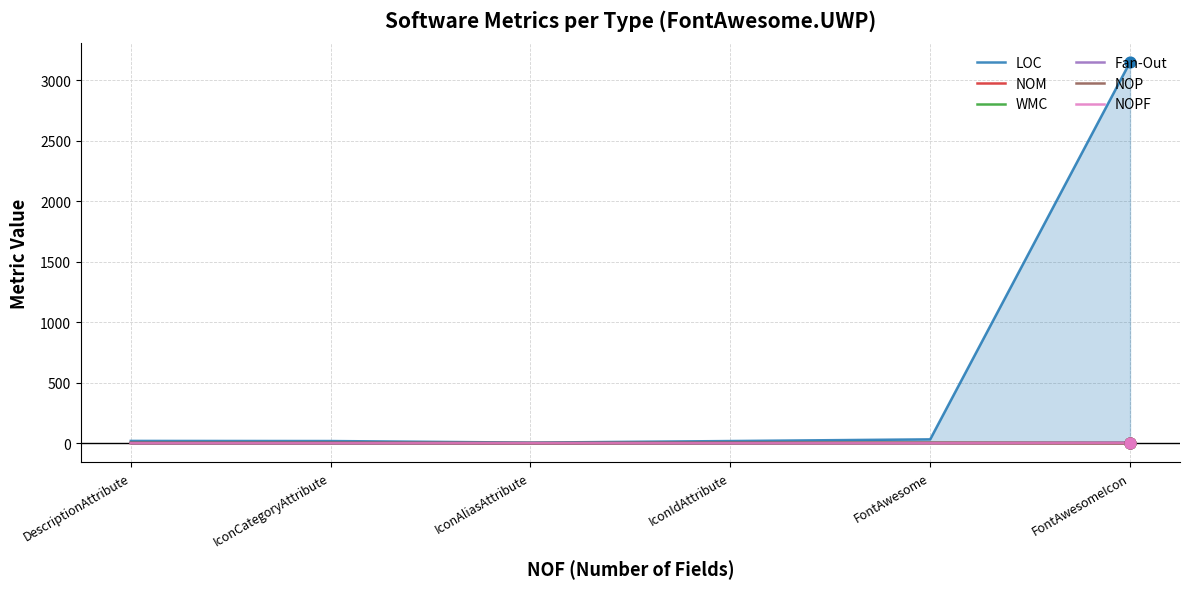

Which series has the largest total across all categories?

LOC